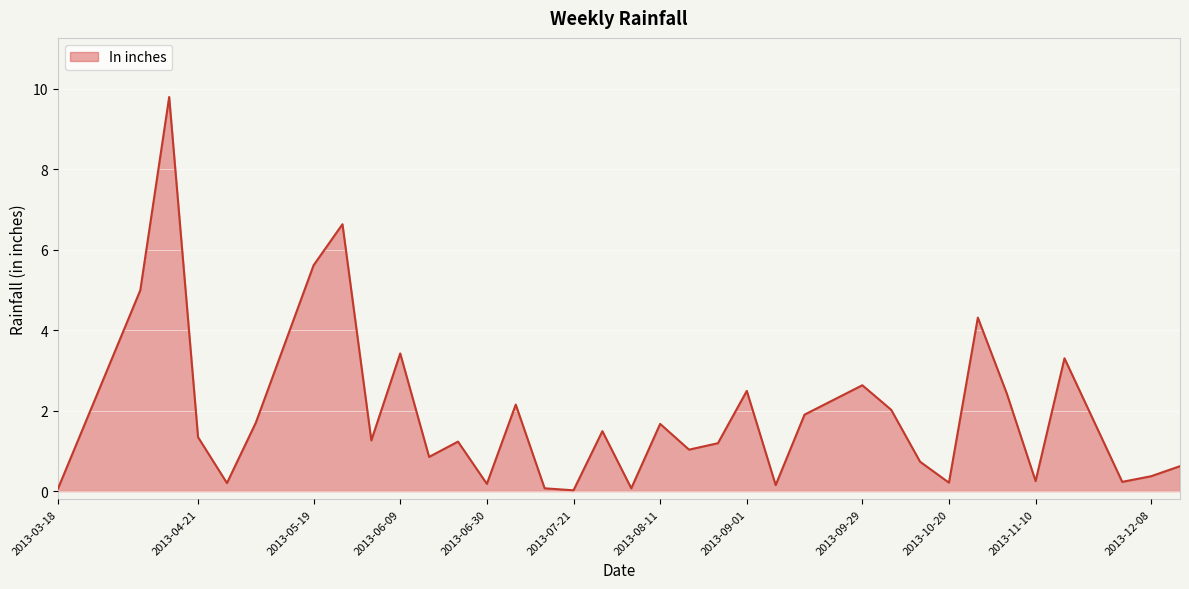

Does the chart display data point markers on the line(s)?

No